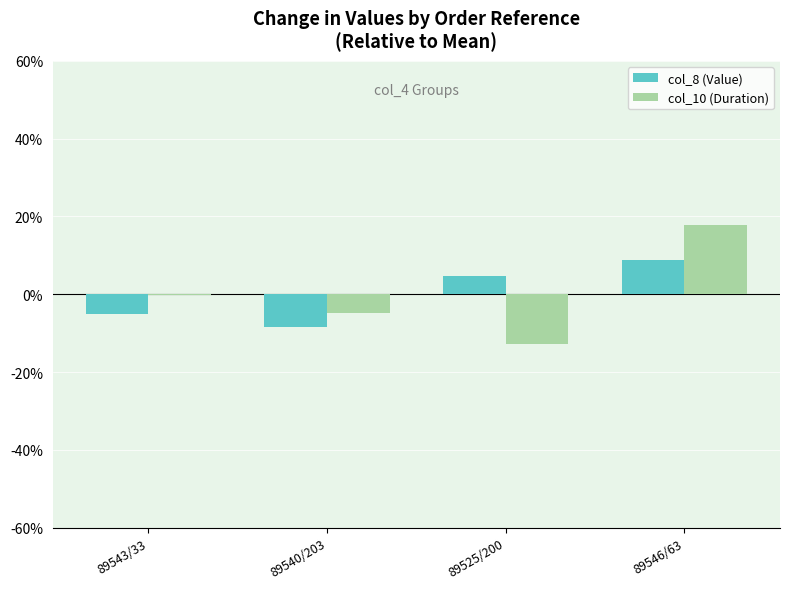

What is the difference between the col_10 (Duration) values at 89525/200 and 89546/63?

30.6